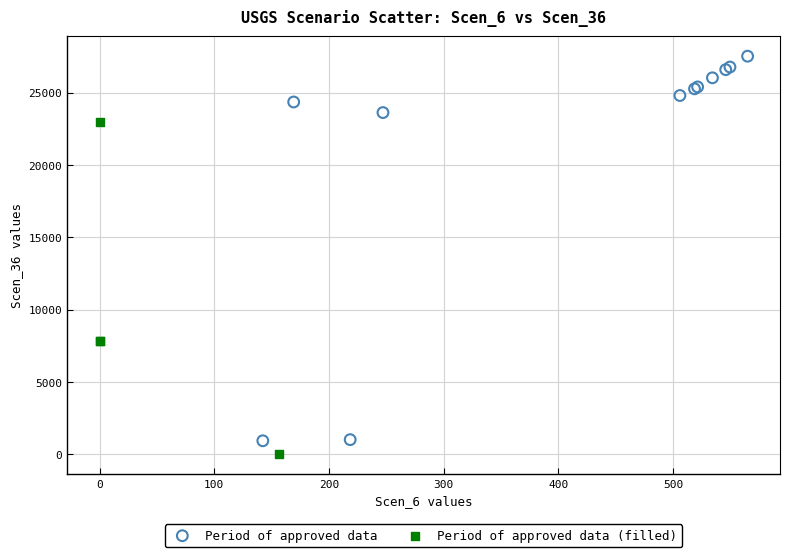

Which series reaches the maximum Y coordinate?

Period of approved data